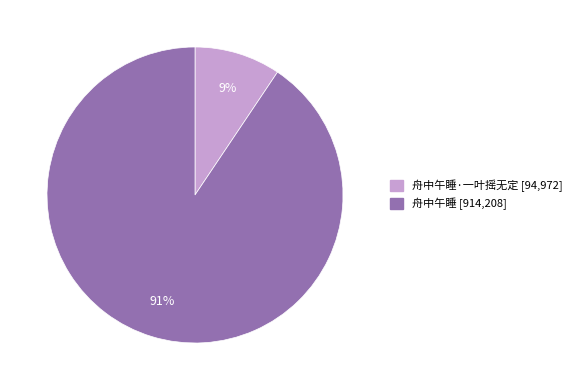

Is there any slice that represents more than half of the pie?

Yes